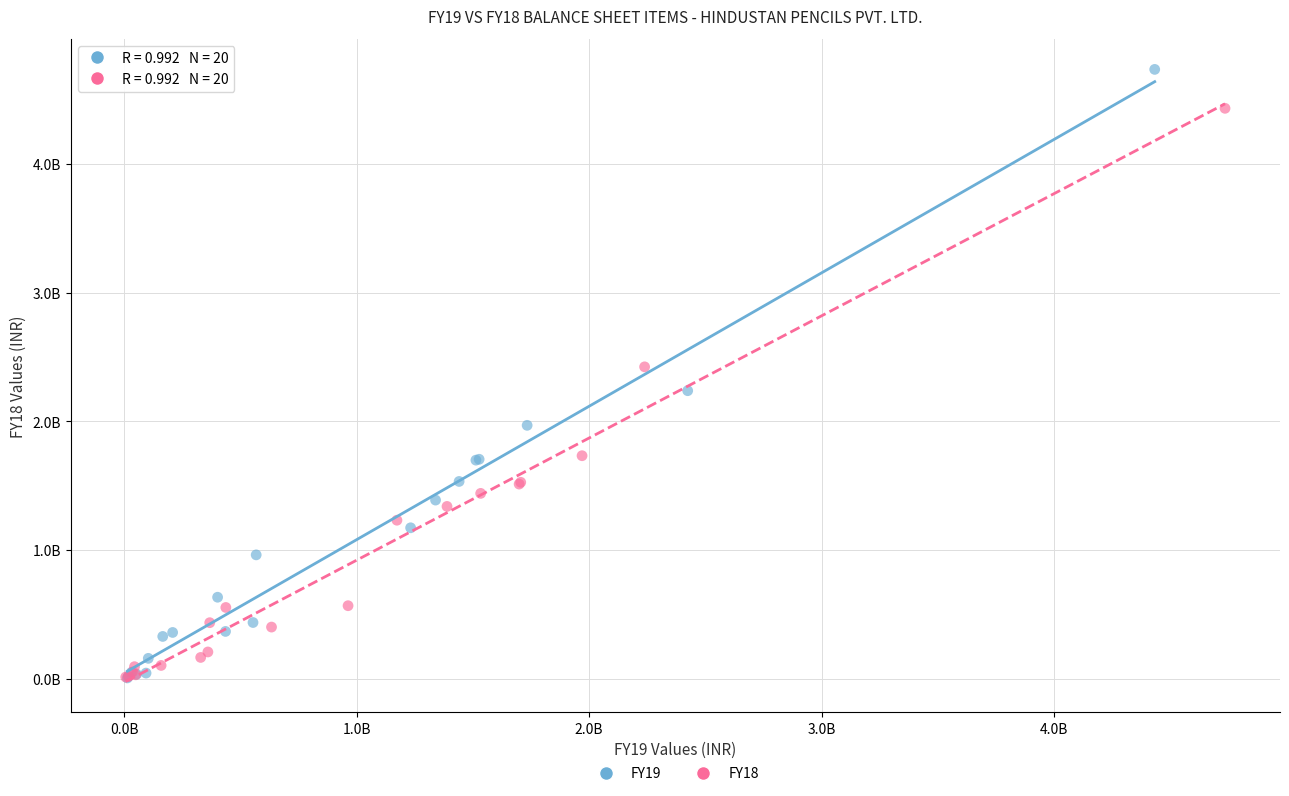

What are all the series names shown in the legend?

FY19, FY18